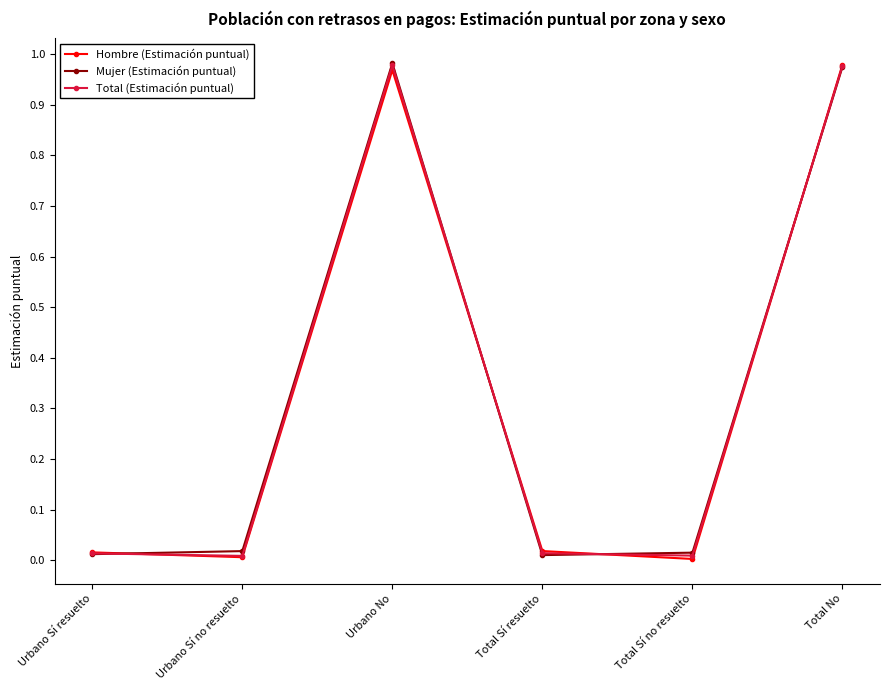

The value of Hombre (Estimación puntual) at Total No is 0.2. True or false?

False